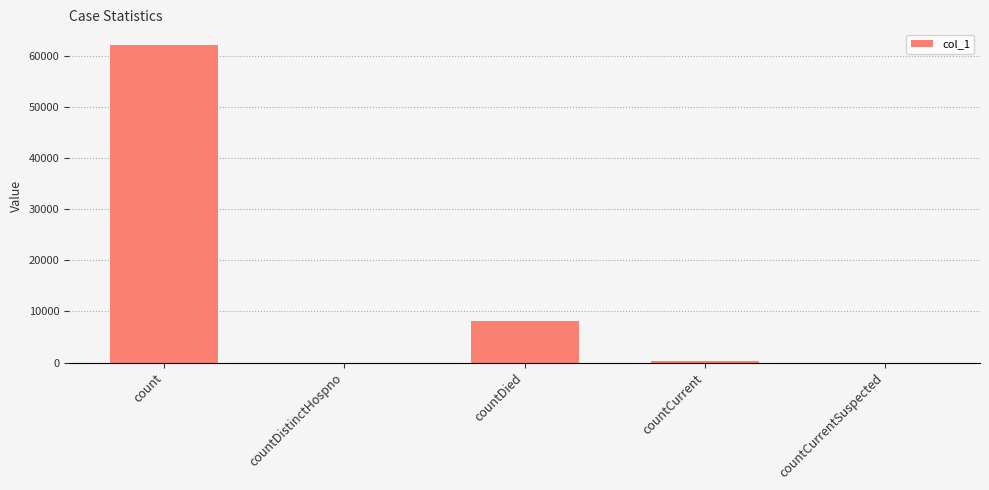

What is the greatest value displayed?

62050